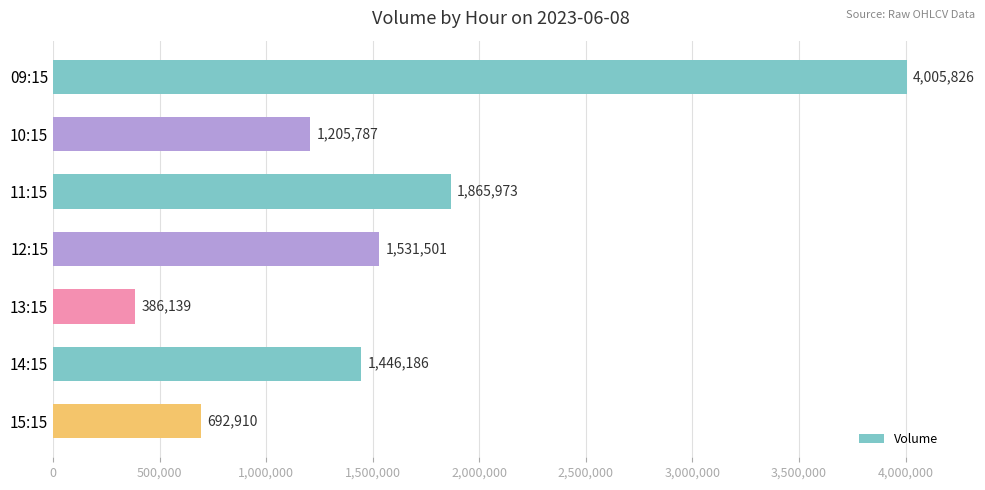

What is the value of the 2nd bar from the top?

1205787